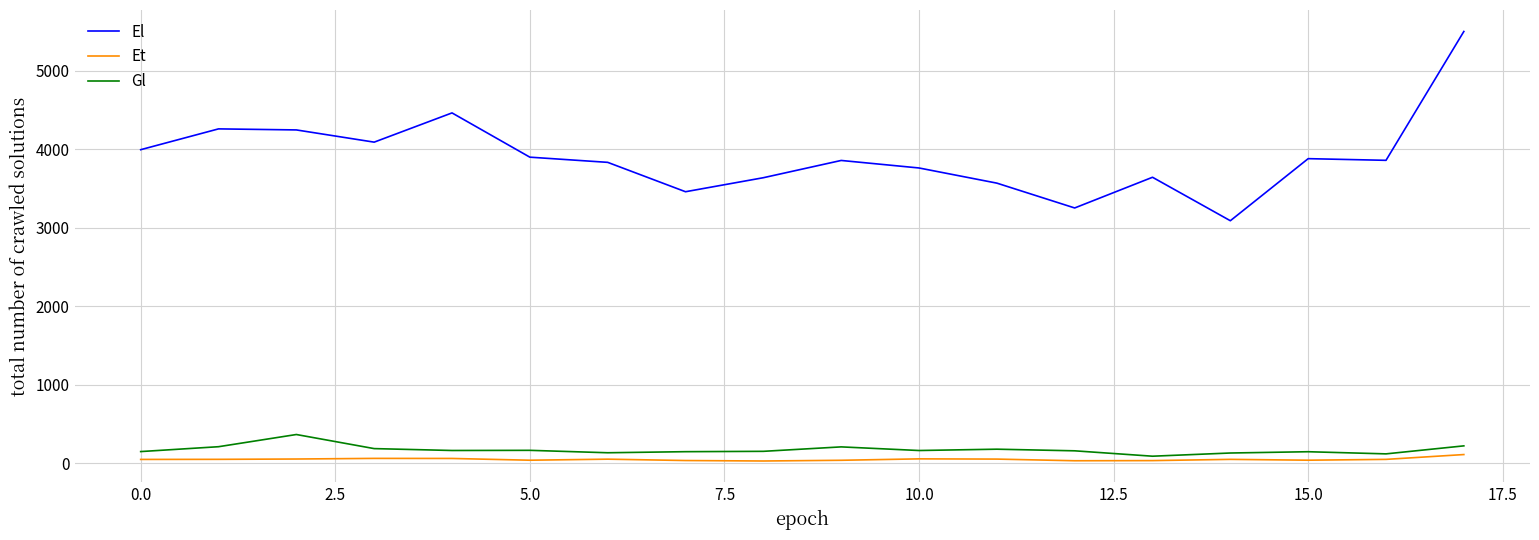

What is the maximum value shown in the chart?

5501.8